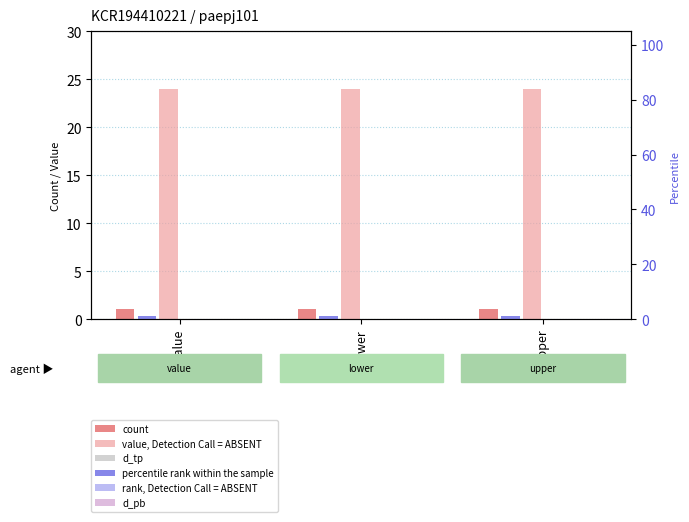

What position from the right is lower?

2